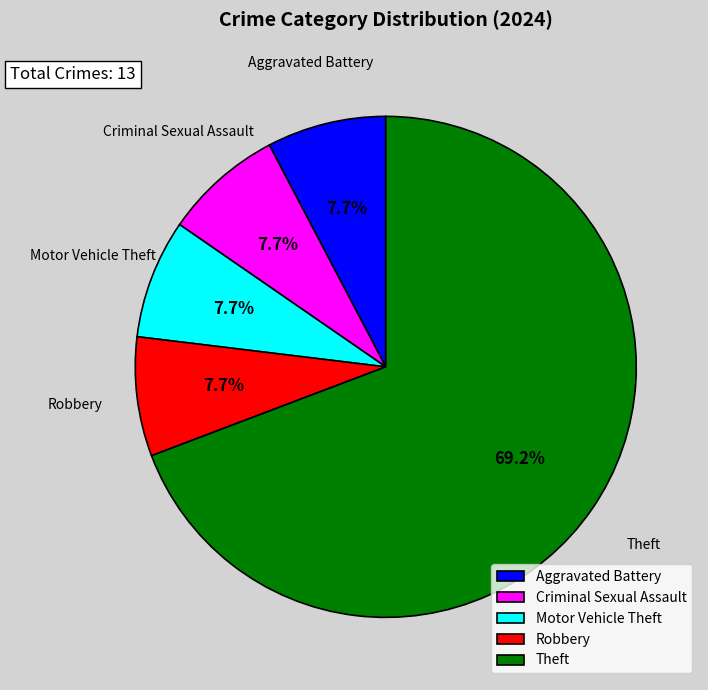

To the nearest percent, what percentage of the pie is Motor Vehicle Theft?

8%